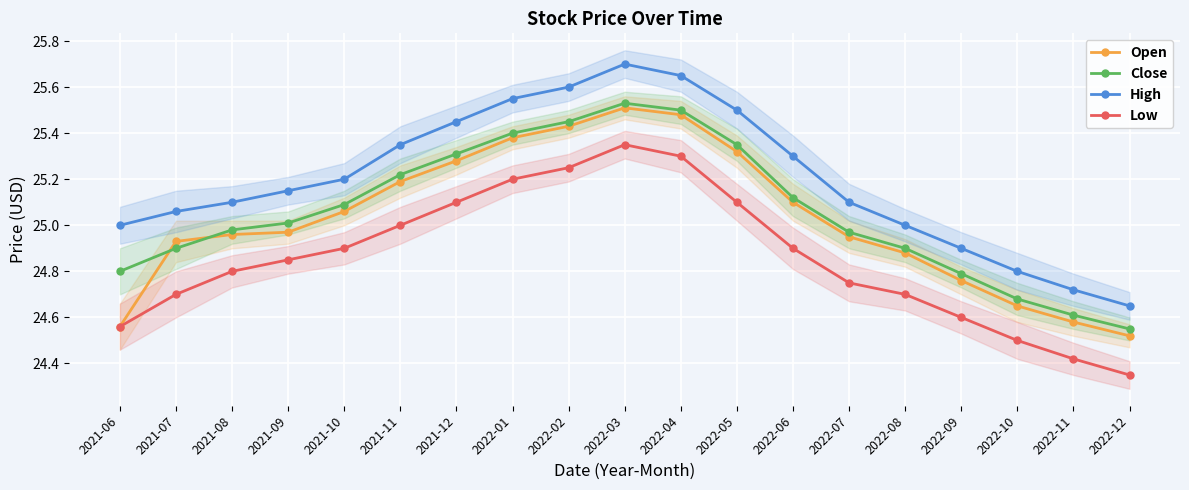

Where does the Close series first go above 25?

2021-09